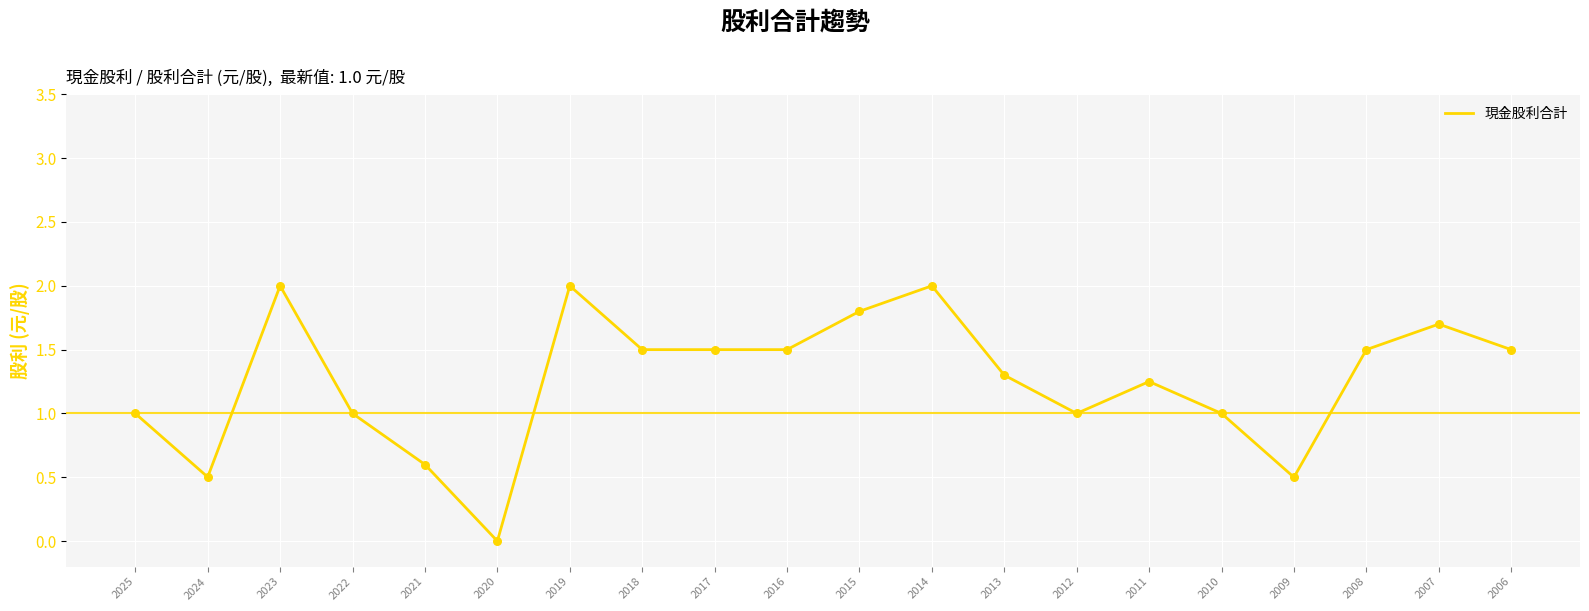

What is the change in value from 2014 to 2008?

-0.5